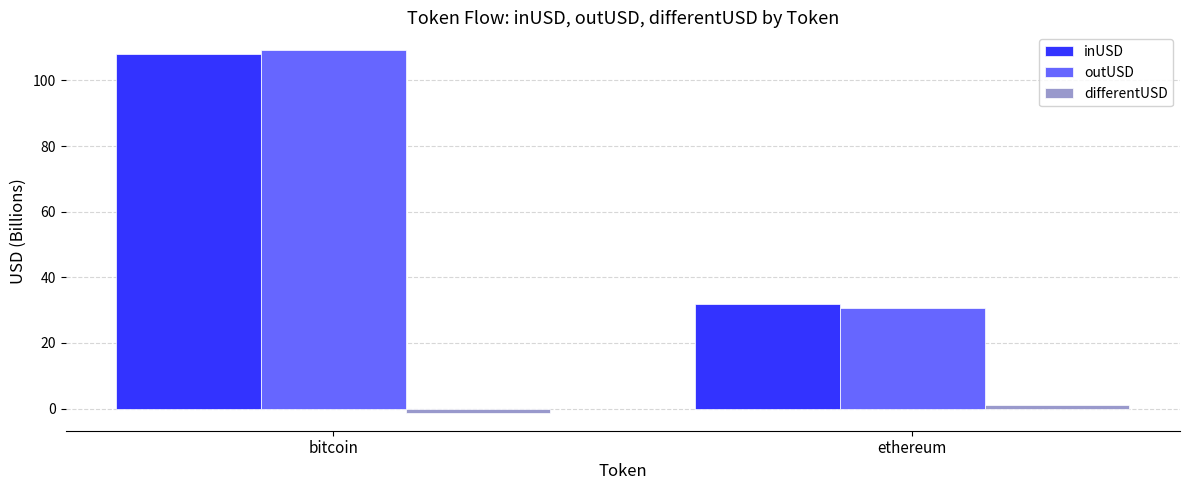

What is the label of the 1st bar from the right?

ethereum